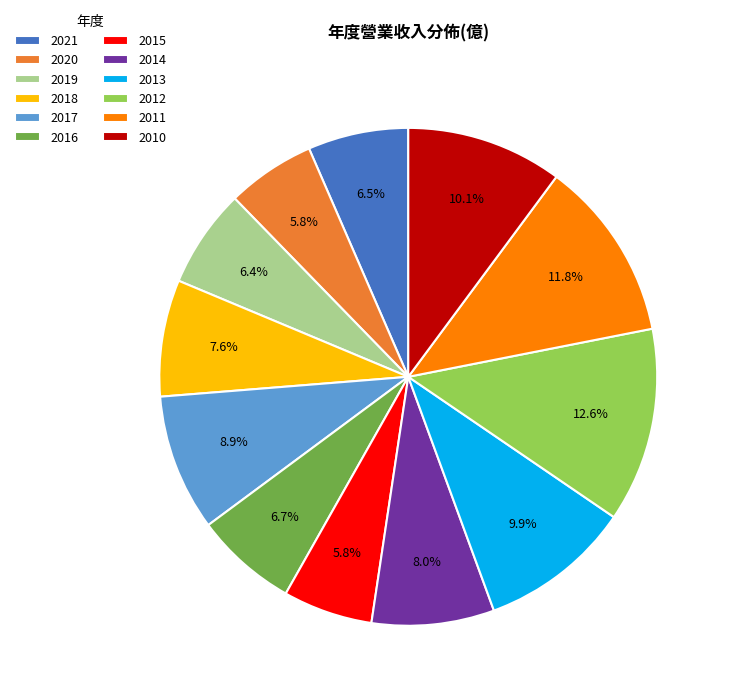

Do 2012 and 2016 together represent more than half of the pie?

No